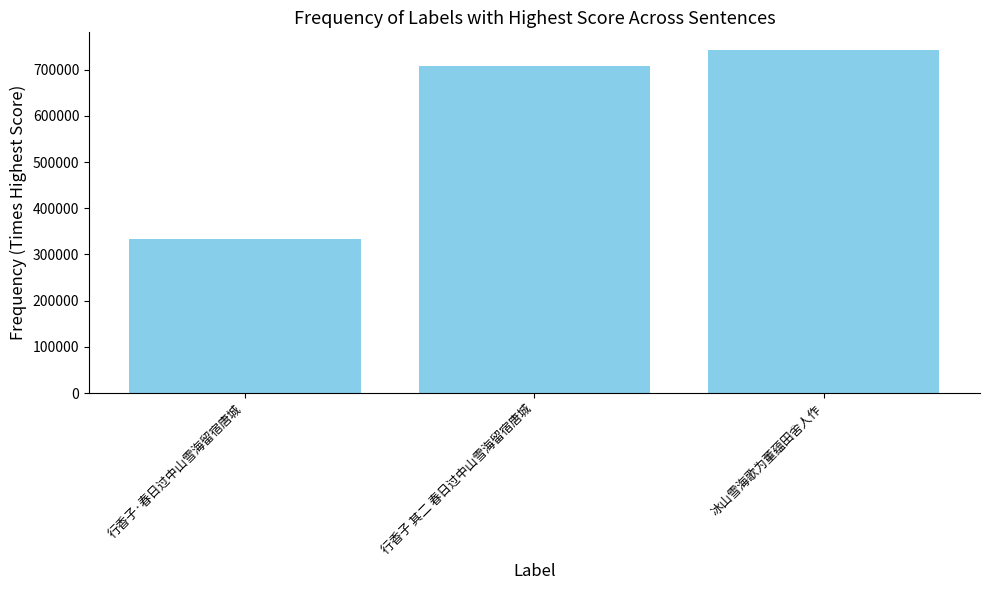

The chart shows a value of 233904 at 冰山雪海歌为董蕴田舍人作. True or false?

False